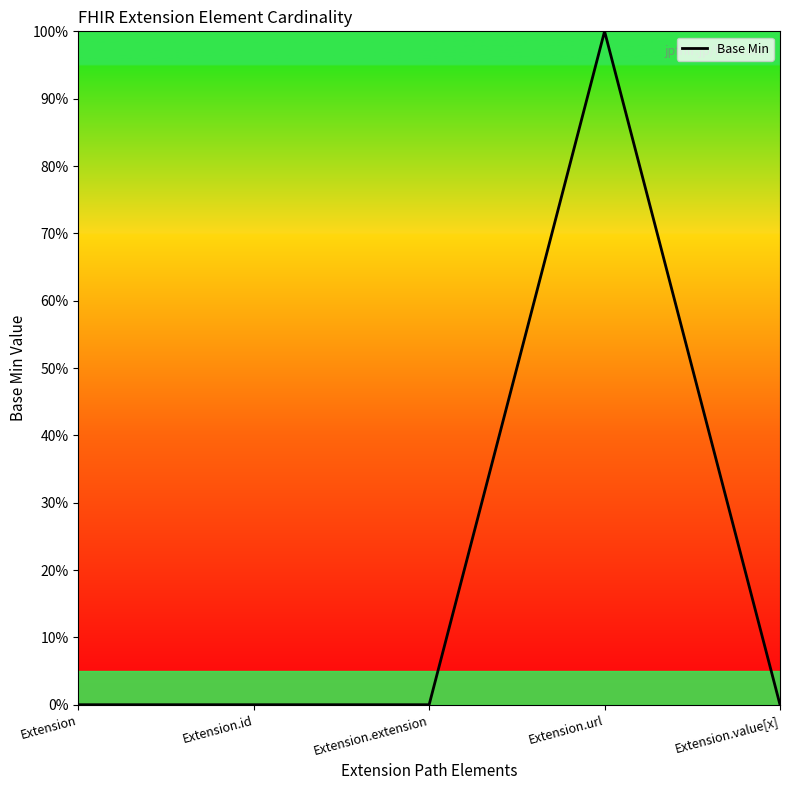

What is the sum of all values?

1